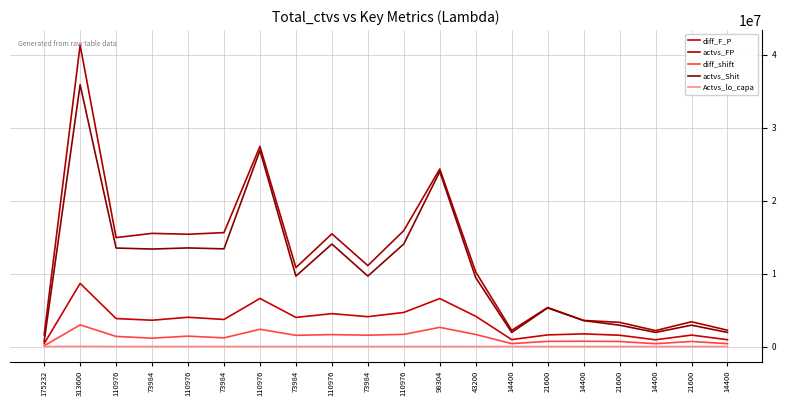

Where is actvs_FP nearest to the value 21471098?

98304